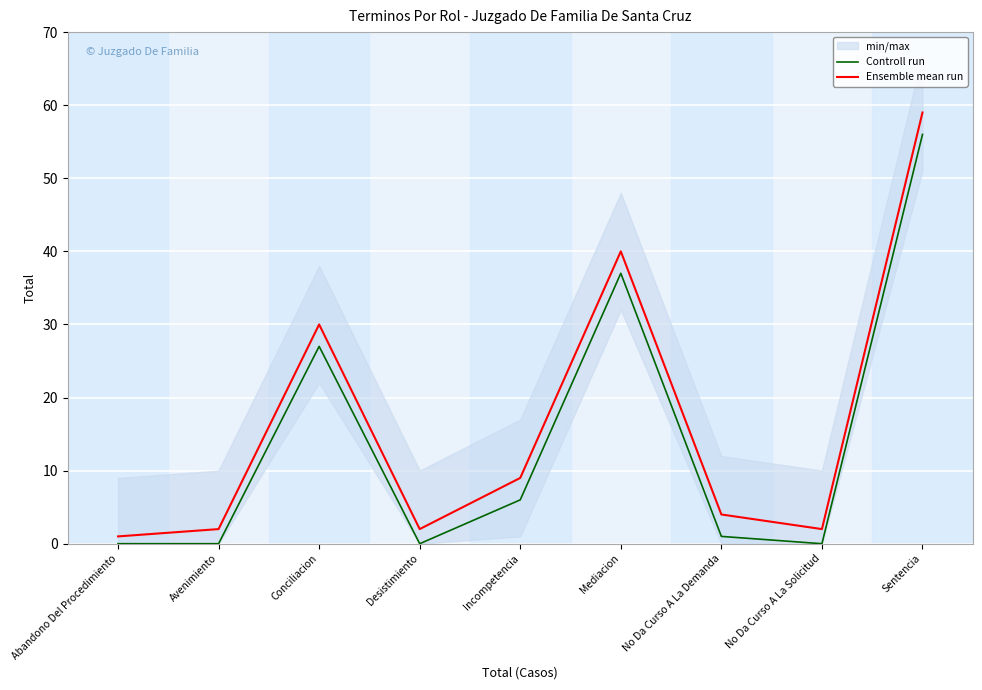

The Ensemble mean run series shows 40 at Mediacion. True or false?

True